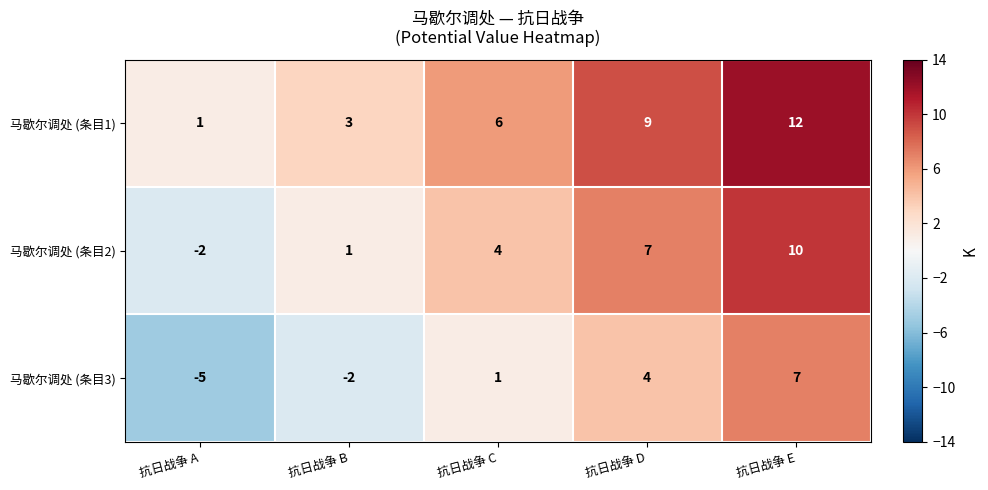

Where is 马歇尔调处 (条目3) nearest to the value 1?

抗日战争 C